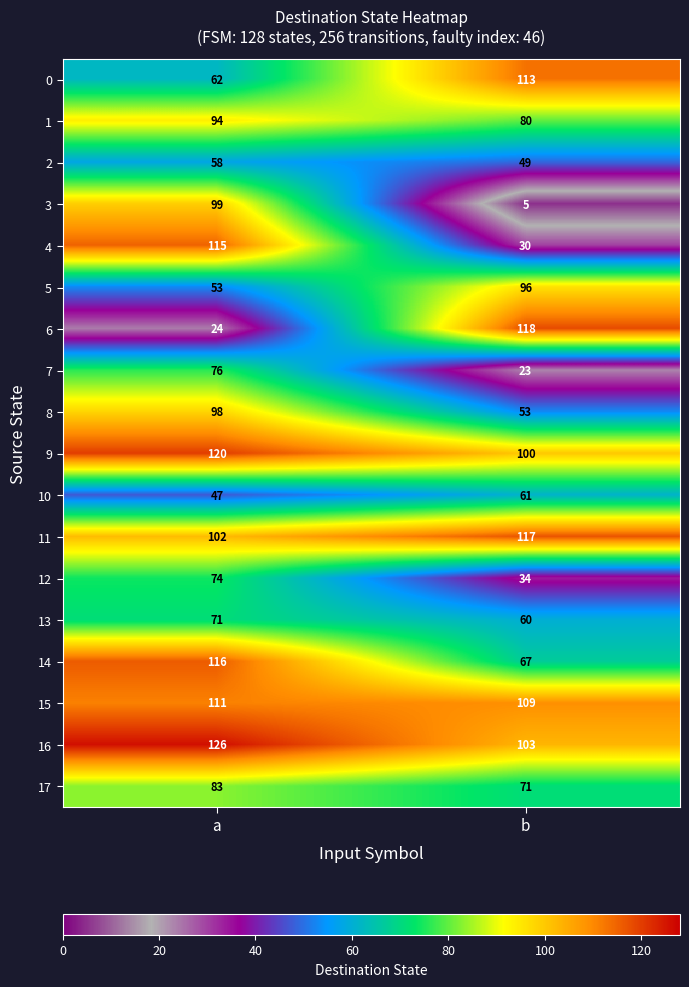

The value of 12 at b is 34. True or false?

True